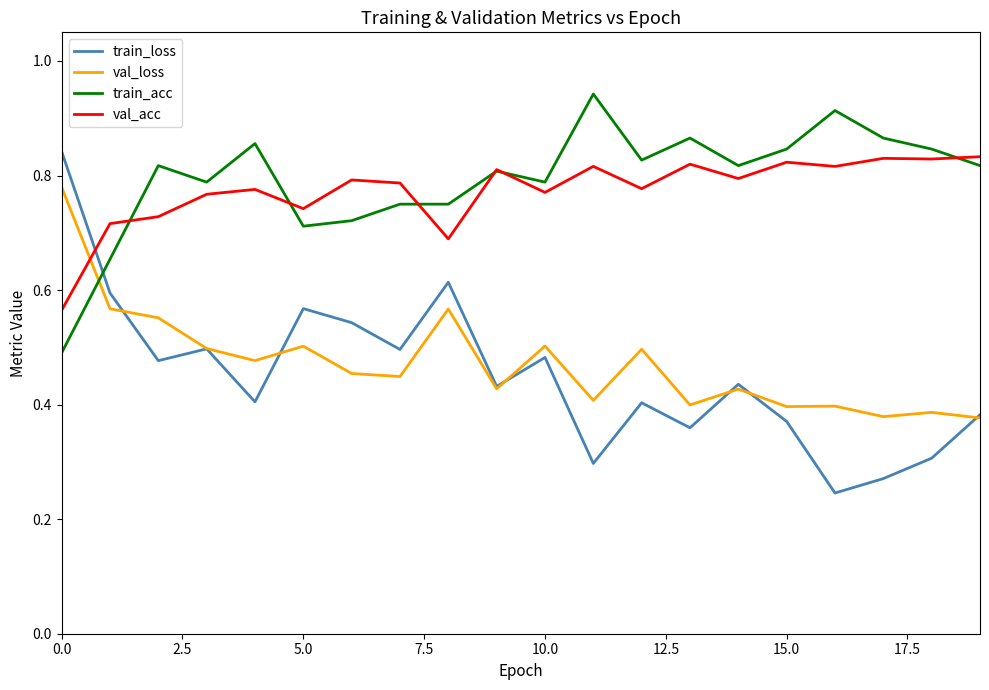

Which series has the largest range (max minus min)?

train_loss